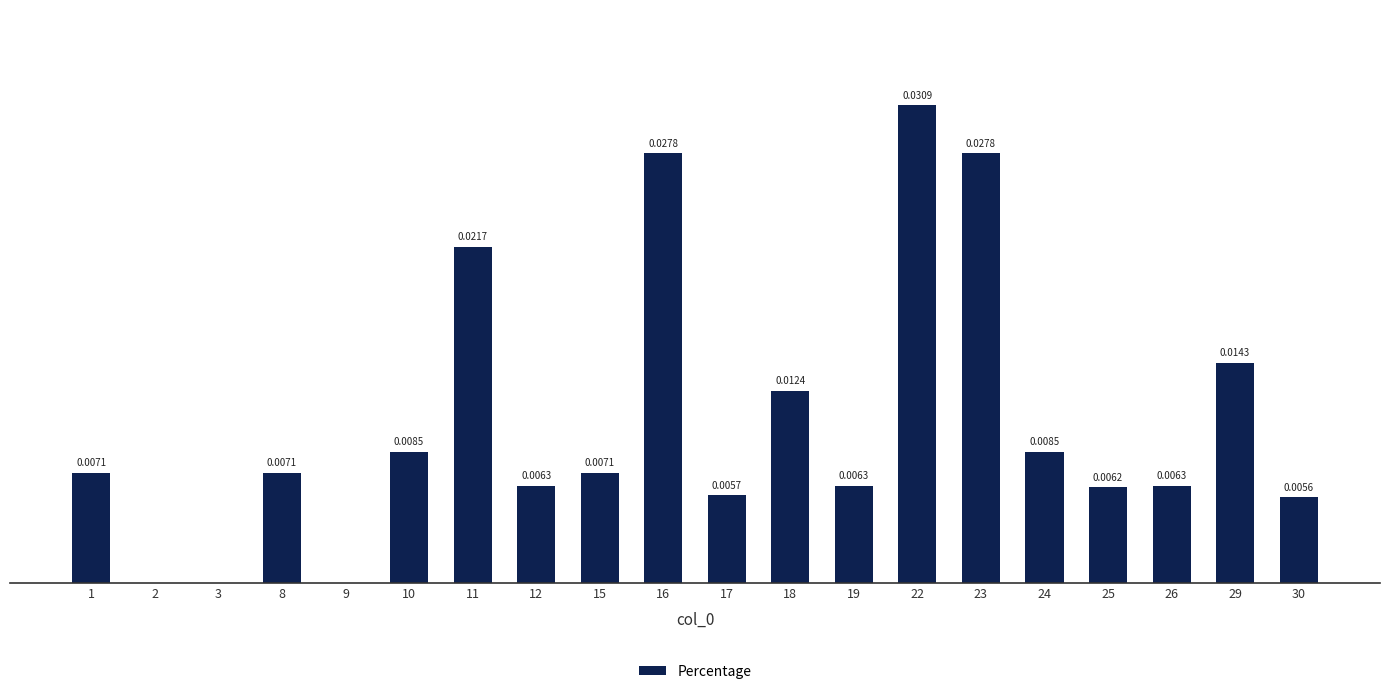

Which has a higher value, 19 or 29?

29